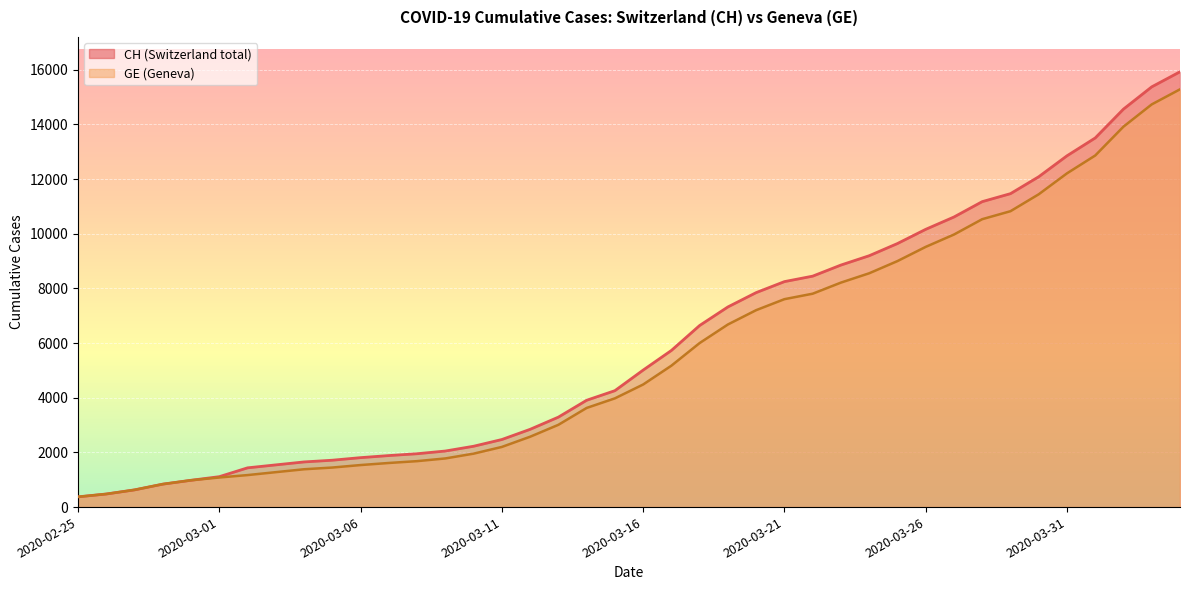

How many values in the CH series exceed 5012?

19